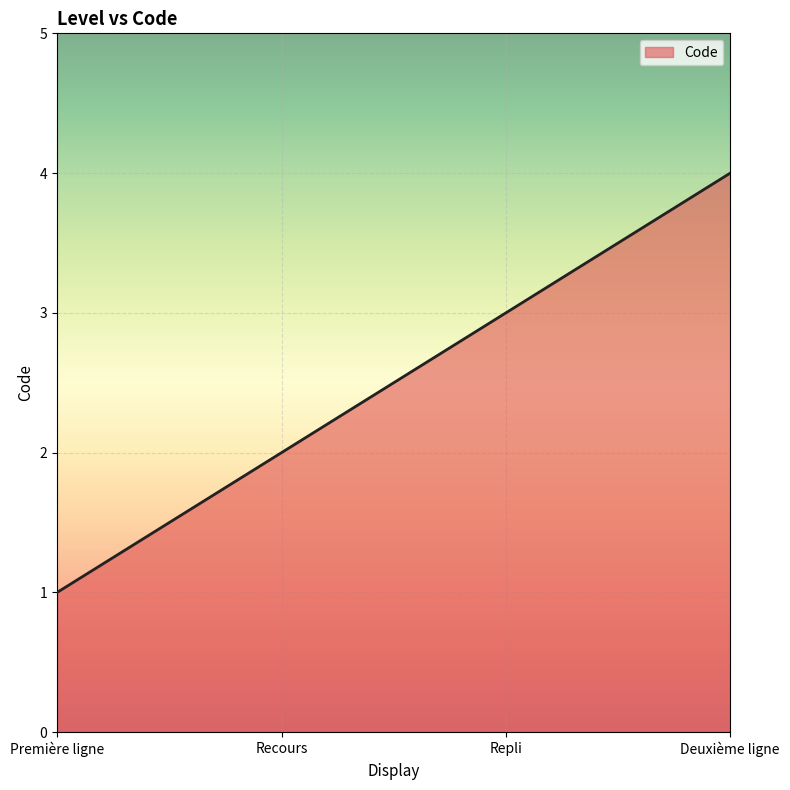

Rank the categories by value from highest to lowest.

Deuxième ligne, Repli, Recours, Première ligne